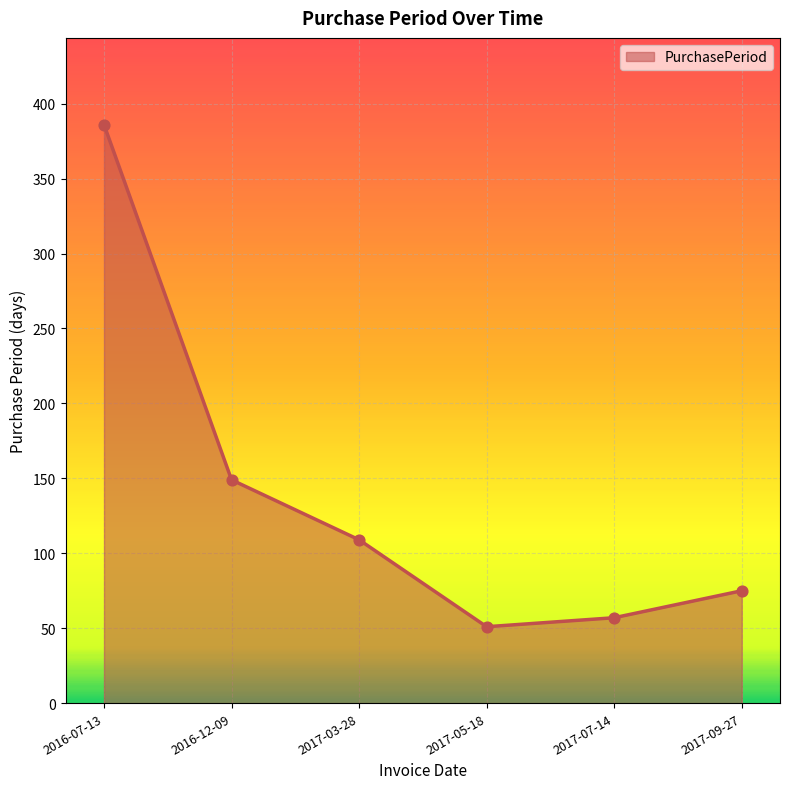

What is the ratio of the value at 2017-09-27 to the value at 2017-03-28?

0.7